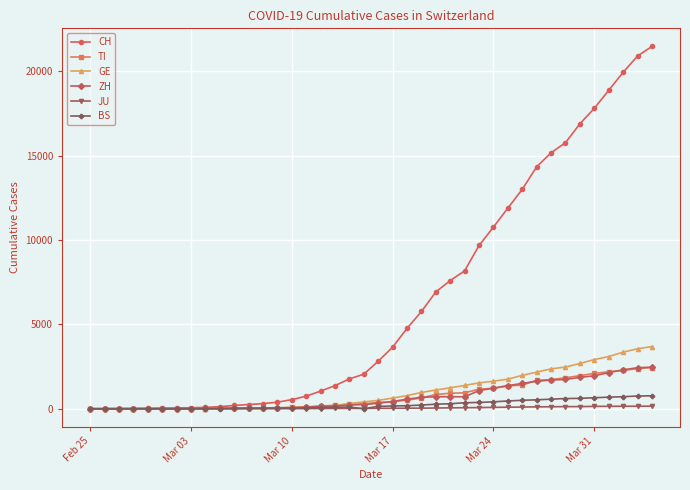

Which series has the largest range (max minus min)?

CH